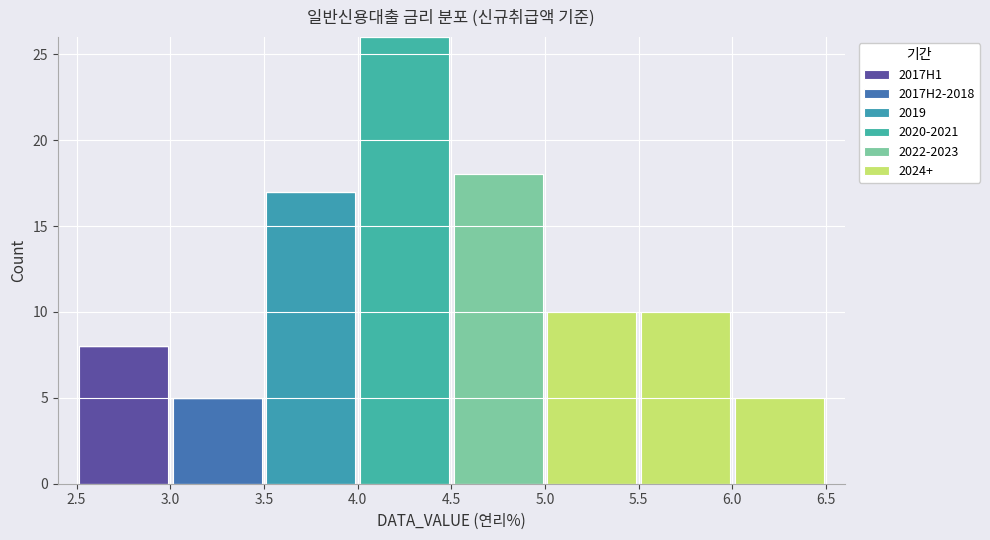

Reading left to right, transcribe this chart: for each stacked bar, give the range it covers on the x-axis and its total height. The values are not printed on the chart, so give them approximately, as read against the axis.

2.5 to 3.0: 8
3.0 to 3.5: 5
3.5 to 4.0: 17
4.0 to 4.5: 26
4.5 to 5.0: 18
5.0 to 5.5: 10
5.5 to 6.0: 10
6.0 to 6.5: 5